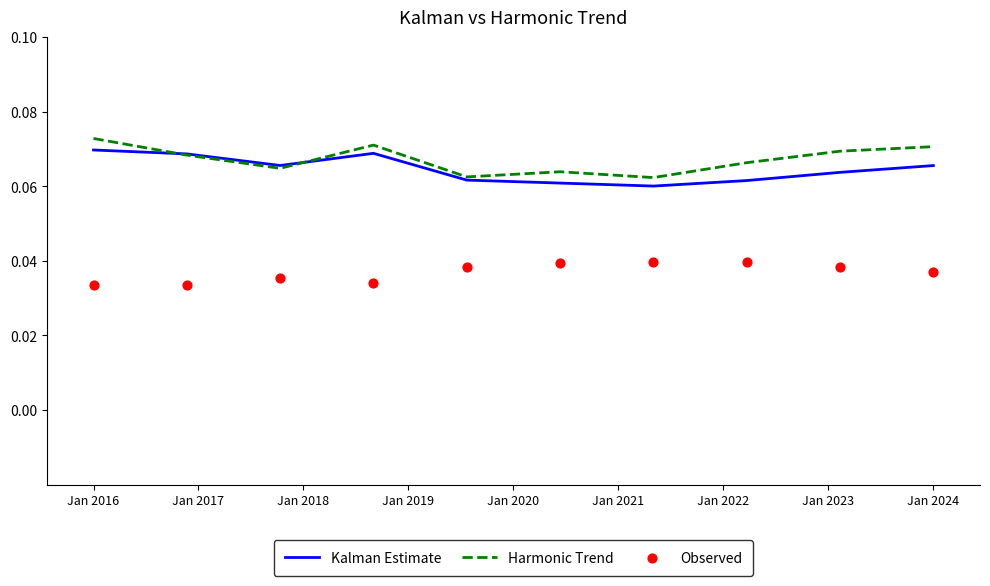

Which series has the largest total across all categories?

Harmonic Trend